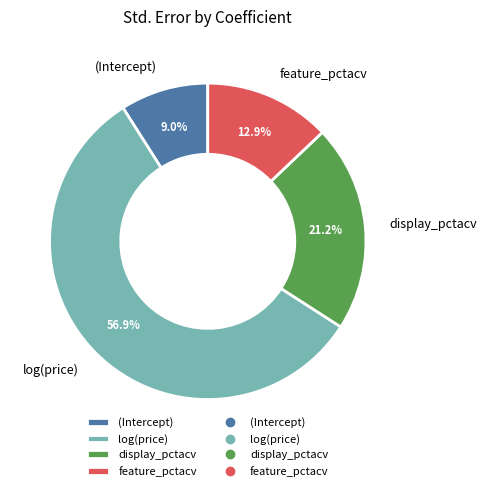

Does display_pctacv account for over 50% of the chart?

No